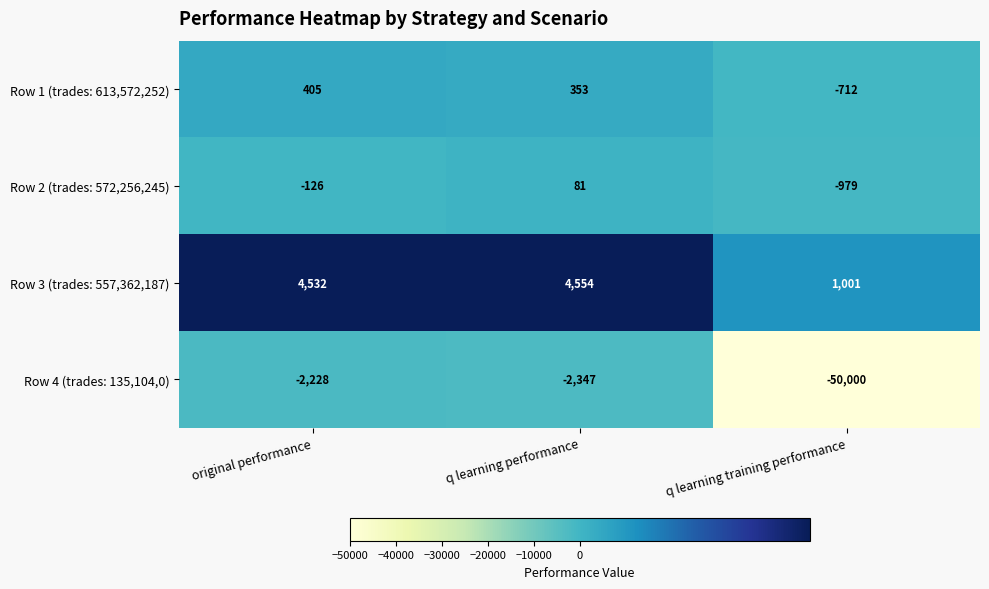

What is the difference between the Row 2 (trades: 572,256,245) values at original performance and q learning performance?

207